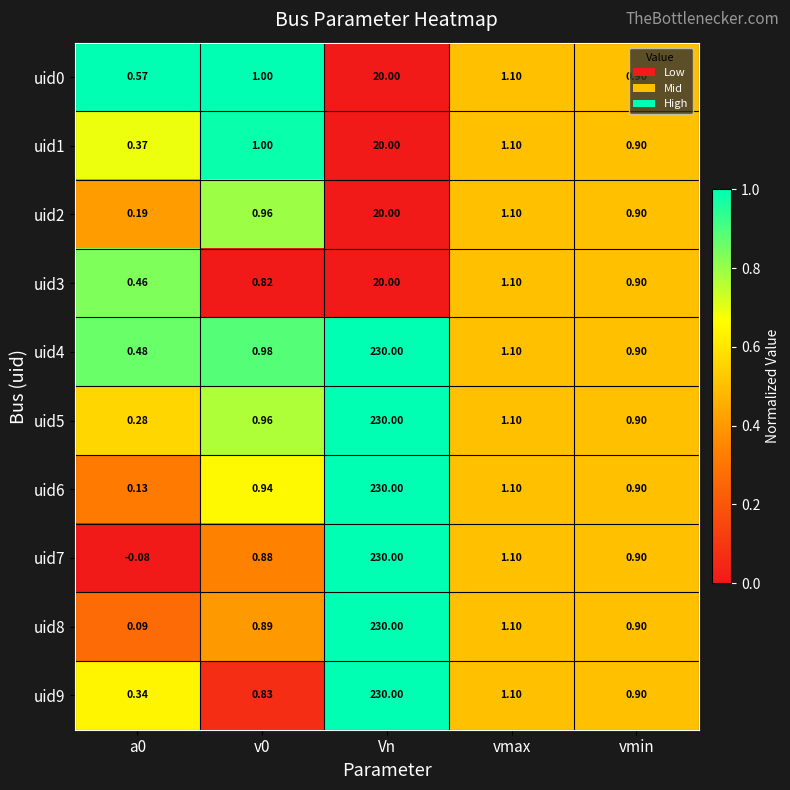

Which category has the highest value in the uid5 series?

Vn